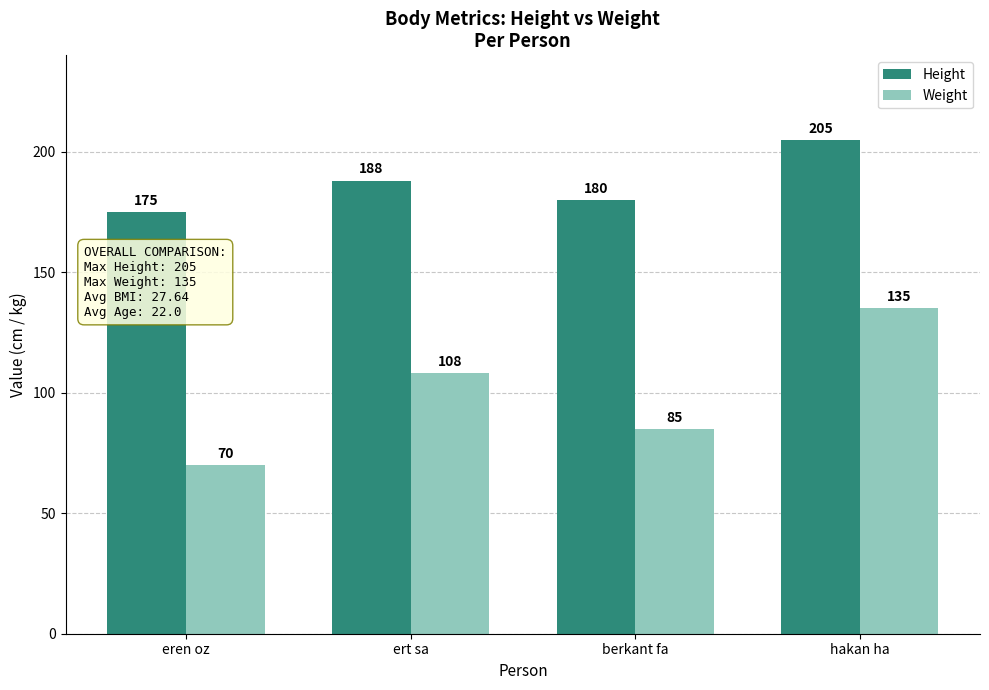

What is the difference between the highest and lowest values at hakan ha?

70